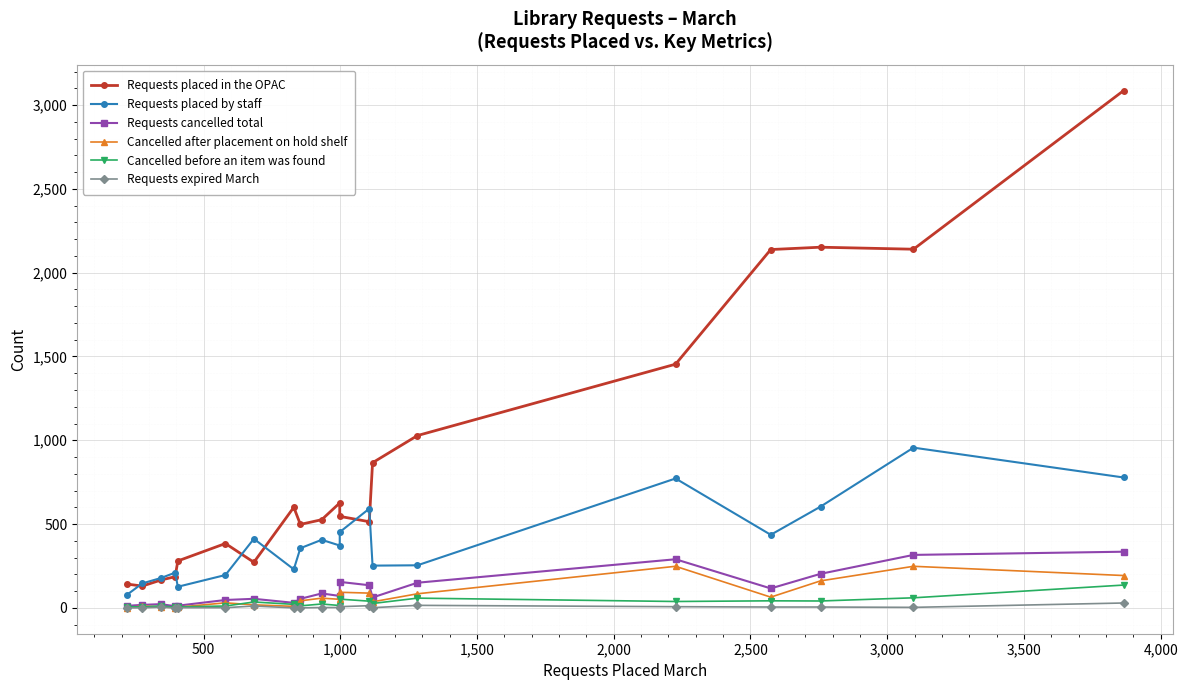

In Cancelled before an item was found, how many points are higher than both neighbors (excluding endpoints)?

6